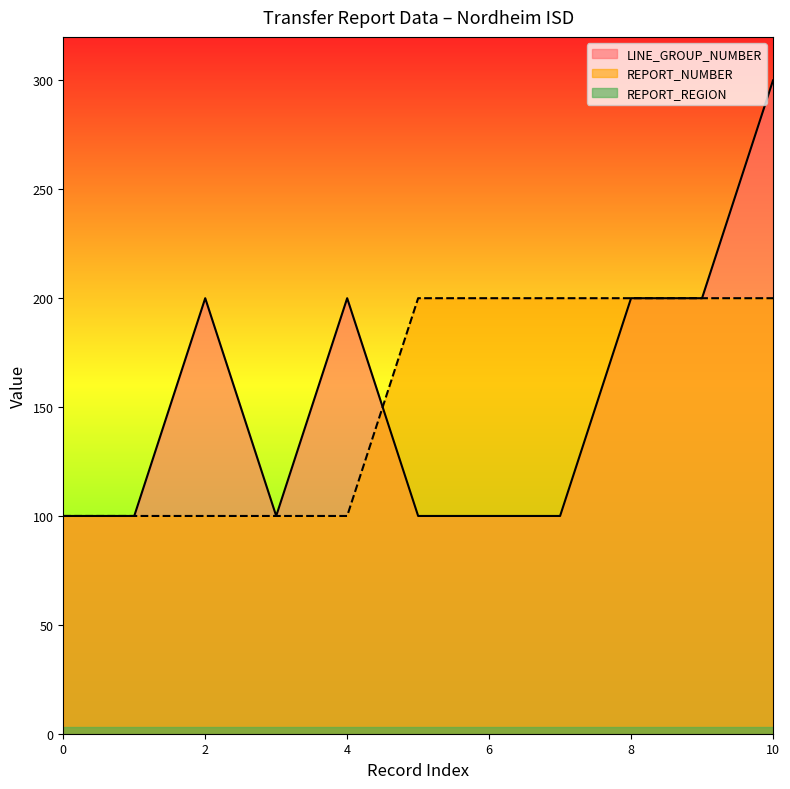

What is the smallest value displayed?

3